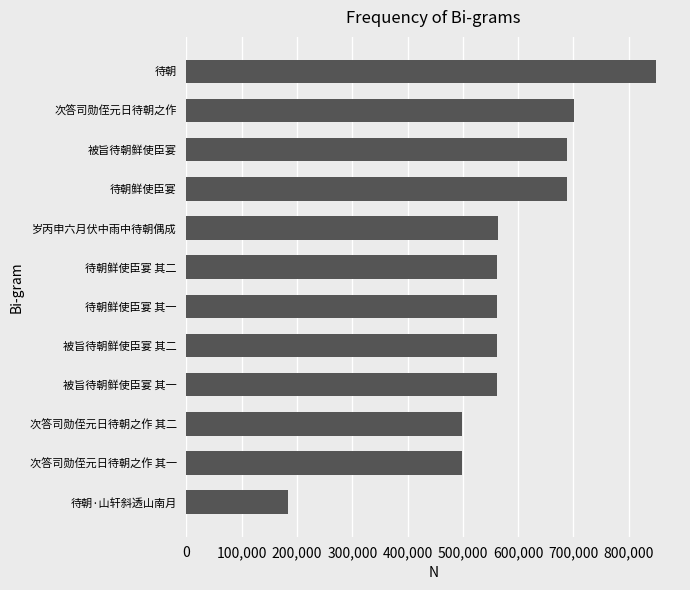

Read the value at 被旨待朝鲜使臣宴 其一.

561544